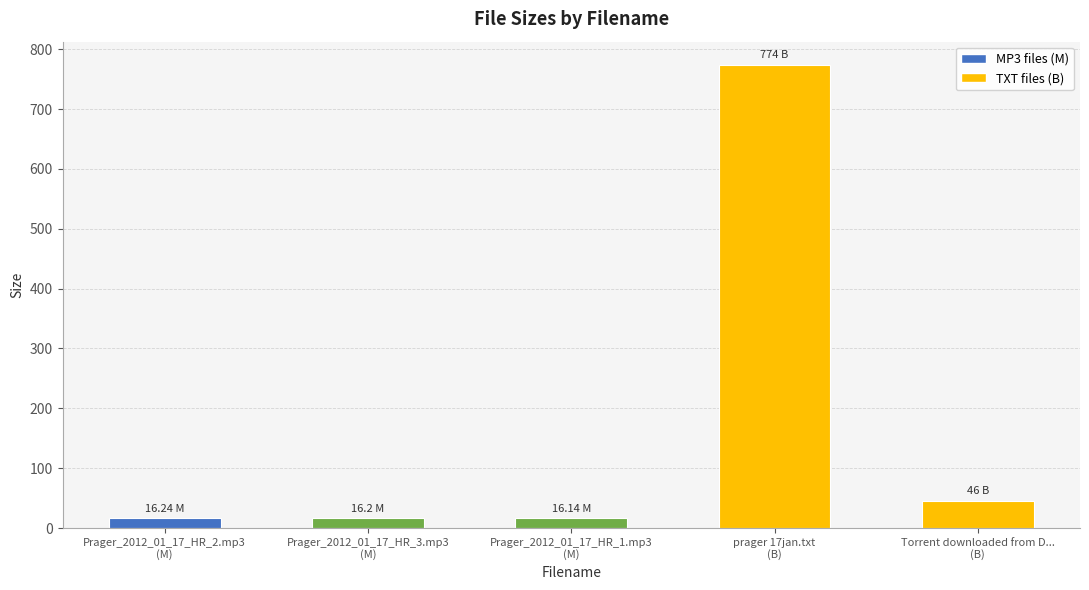

What is the difference between the values at Torrent downloaded from D...
(B) and Prager_2012_01_17_HR_3.mp3
(M)?

29.8